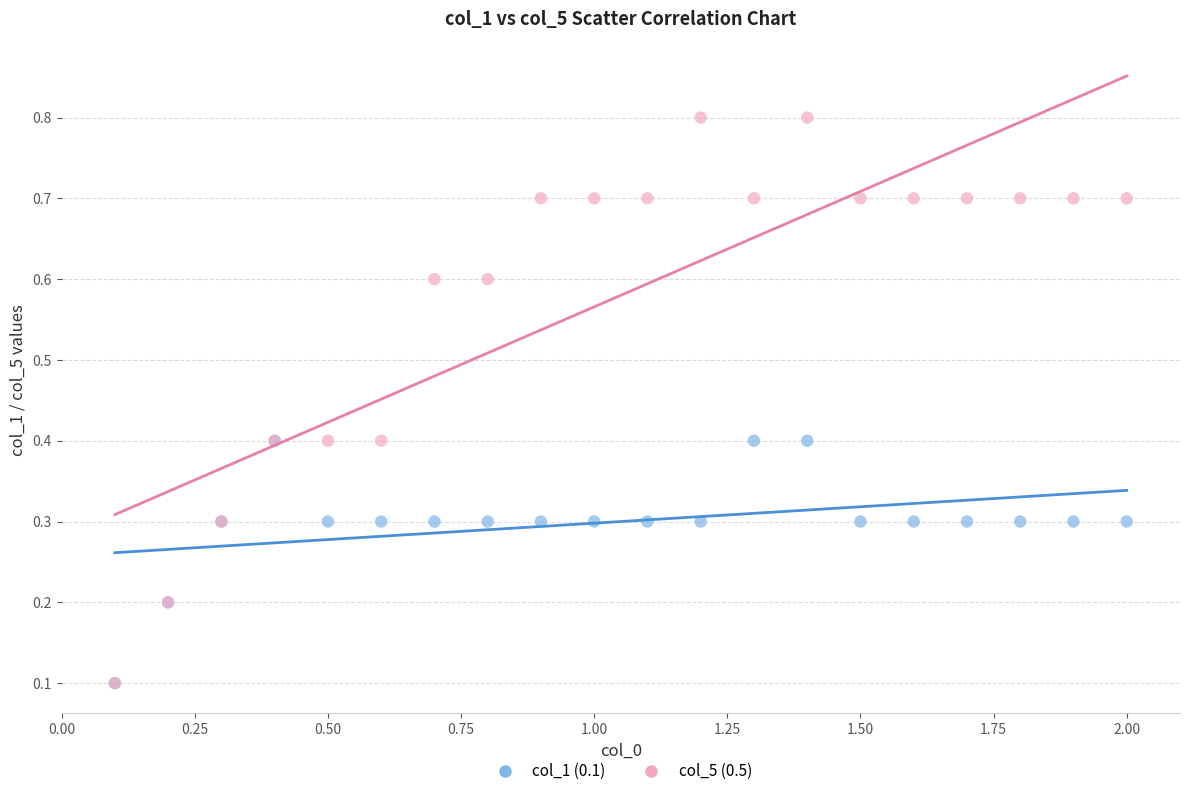

What are all the series names shown in the legend?

col_1 (0.1), col_5 (0.5)